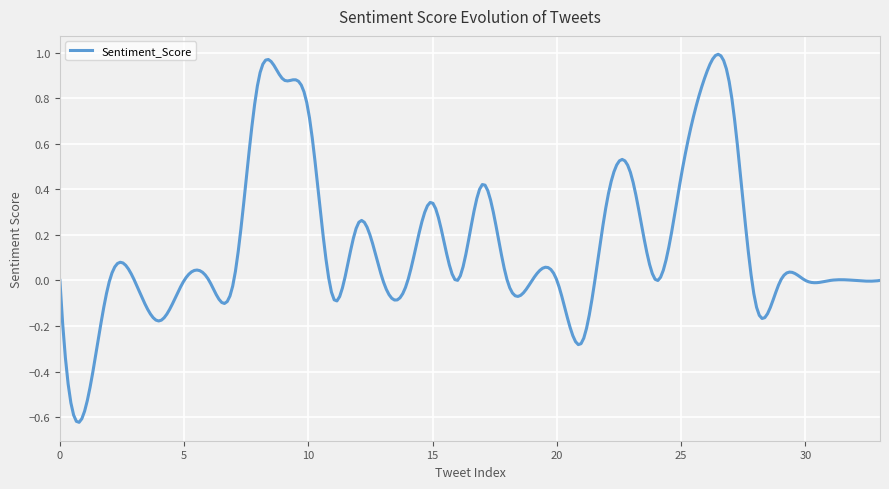

Reading left to right, what are all the values shown in this chart?

0.0	-0.6	0.0	0.0	-0.2	0.0	0.0	0.0	0.9	0.9	0.7	-0.1	0.2	0.0	0.0	0.3	0.0	0.4	0.0	0.0	0.0	-0.3	0.3	0.5	0.0	0.5	0.9	0.8	-0.1	0.0	0.0	0.0	0.0	0.0